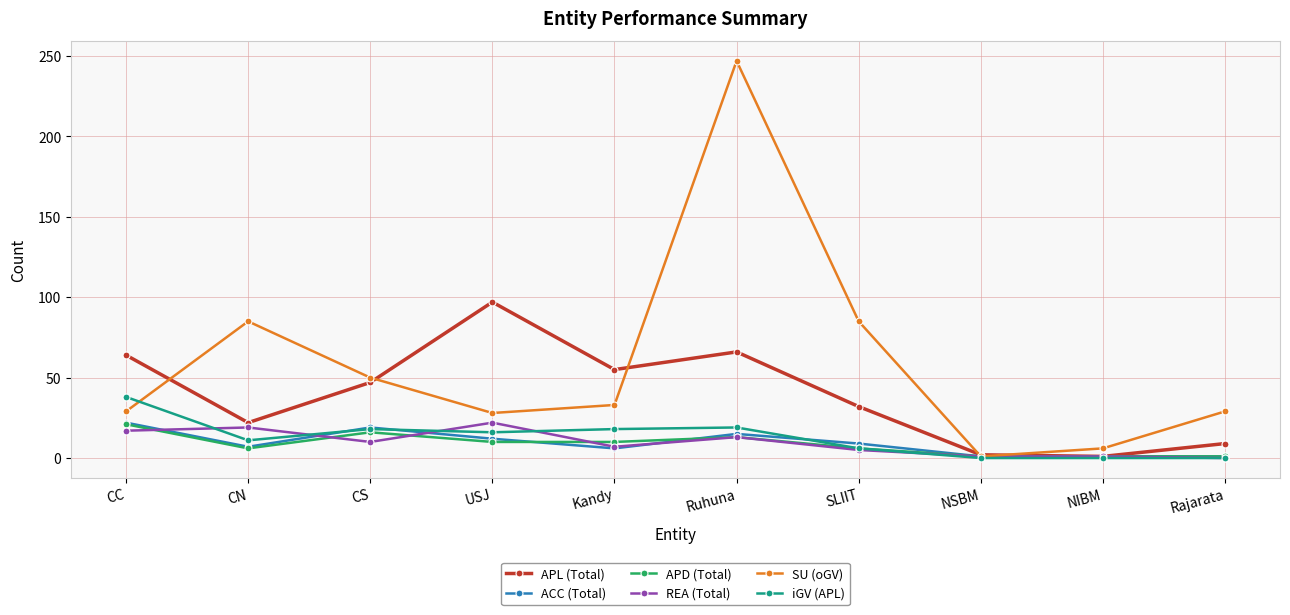

Which label corresponds to the largest value in the chart?

Ruhuna